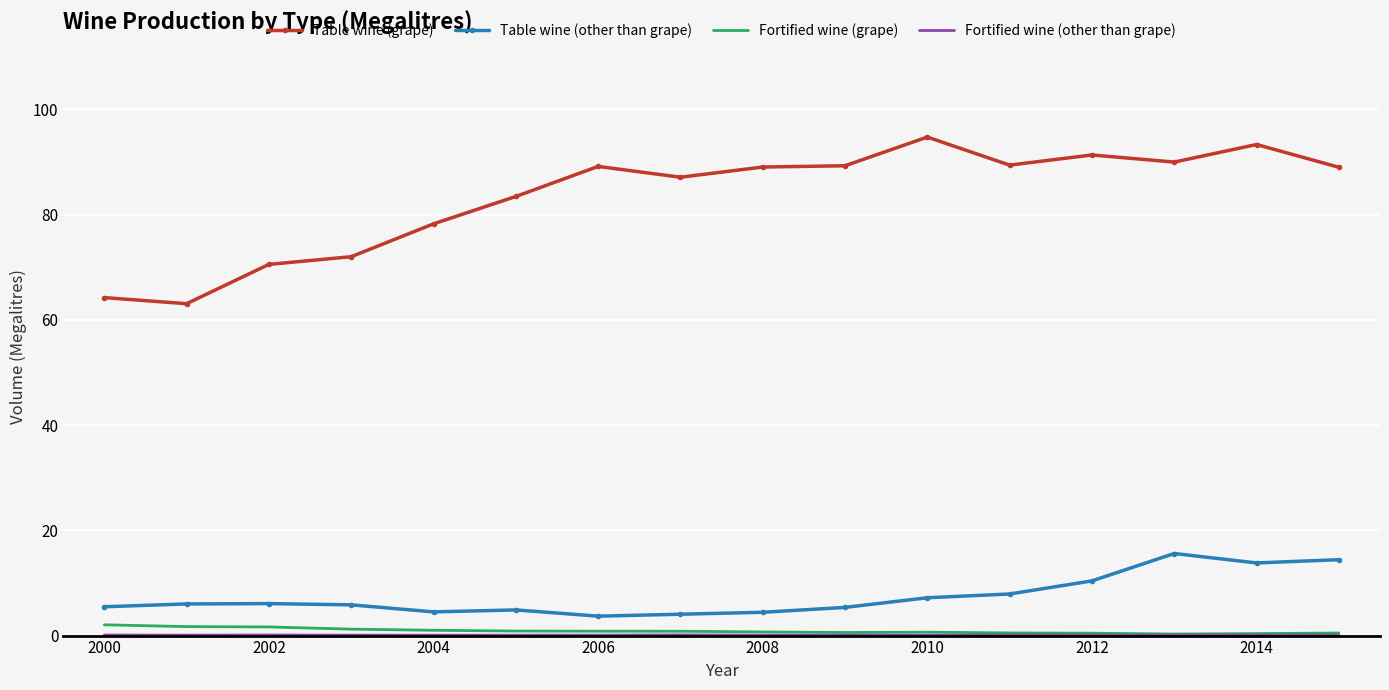

True or false: Table wine (grape) and Table wine (other than grape) intersect in this chart.

False